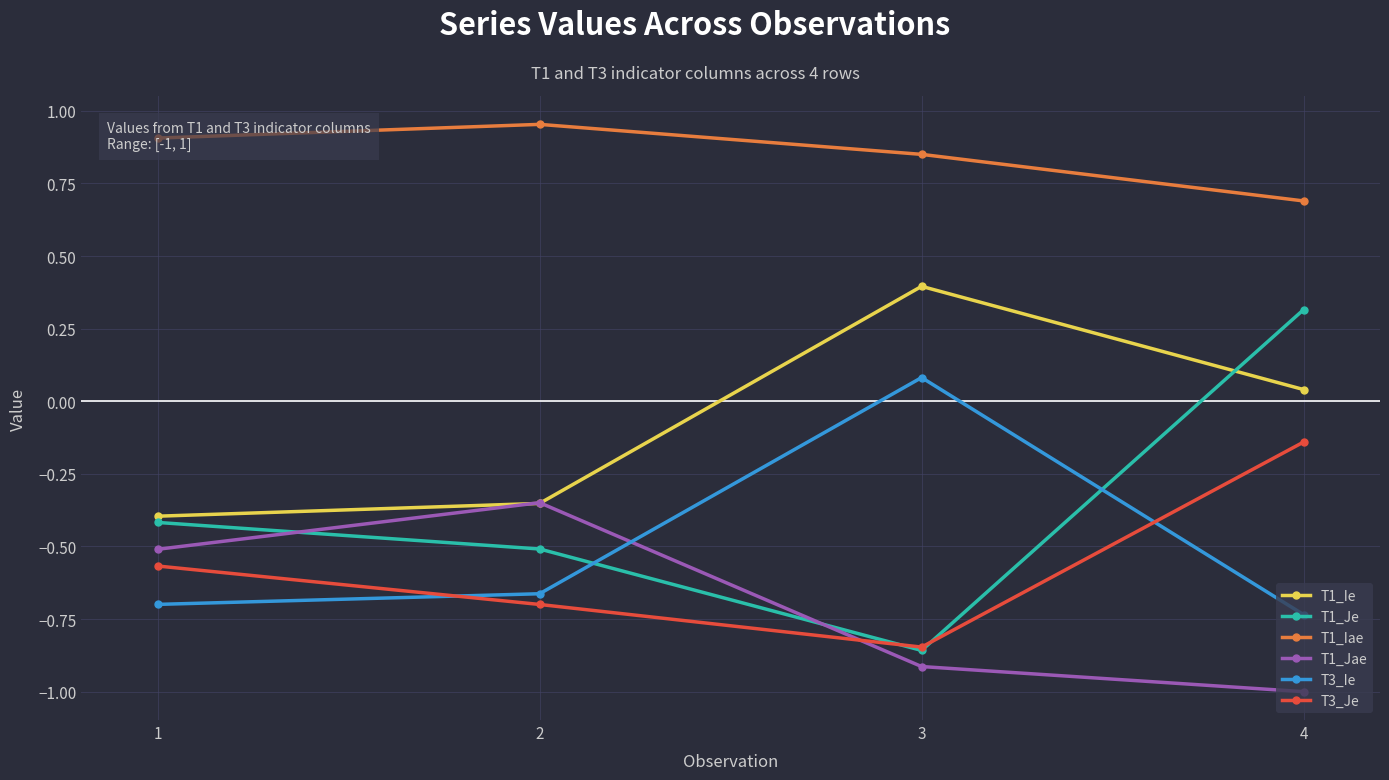

What is the value of the T3_Ie point at the 3rd from the left?

0.1